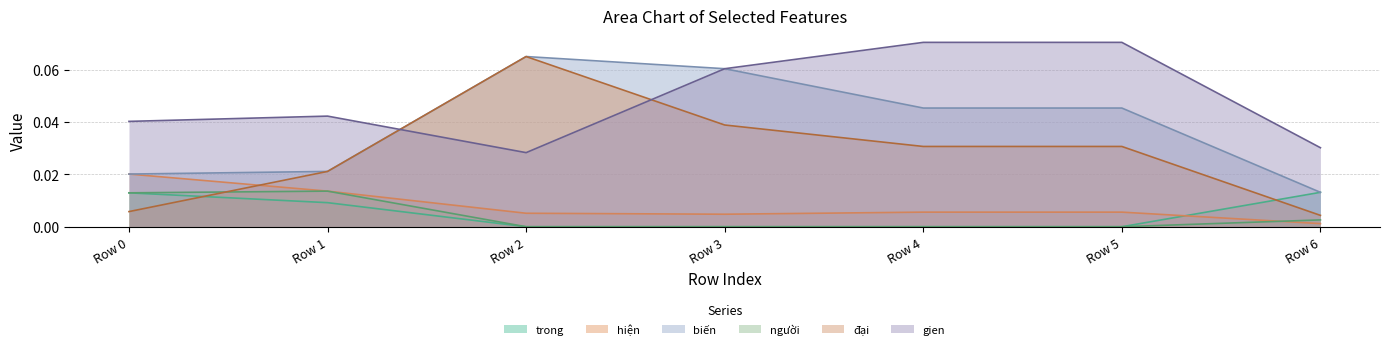

Reading left to right, transcribe all the data shown in this chart.

trong: Row 0=0.0	Row 1=0.0	Row 2=0.0	Row 3=0.0	Row 4=0.0	Row 5=0.0	Row 6=0.0
hiện: Row 0=0.0	Row 1=0.0	Row 2=0.0	Row 3=0.0	Row 4=0.0	Row 5=0.0	Row 6=0.0
biến: Row 0=0.0	Row 1=0.0	Row 2=0.1	Row 3=0.1	Row 4=0.0	Row 5=0.0	Row 6=0.0
người: Row 0=0.0	Row 1=0.0	Row 2=0.0	Row 3=0.0	Row 4=0.0	Row 5=0.0	Row 6=0.0
đại: Row 0=0.0	Row 1=0.0	Row 2=0.1	Row 3=0.0	Row 4=0.0	Row 5=0.0	Row 6=0.0
gien: Row 0=0.0	Row 1=0.0	Row 2=0.0	Row 3=0.1	Row 4=0.1	Row 5=0.1	Row 6=0.0